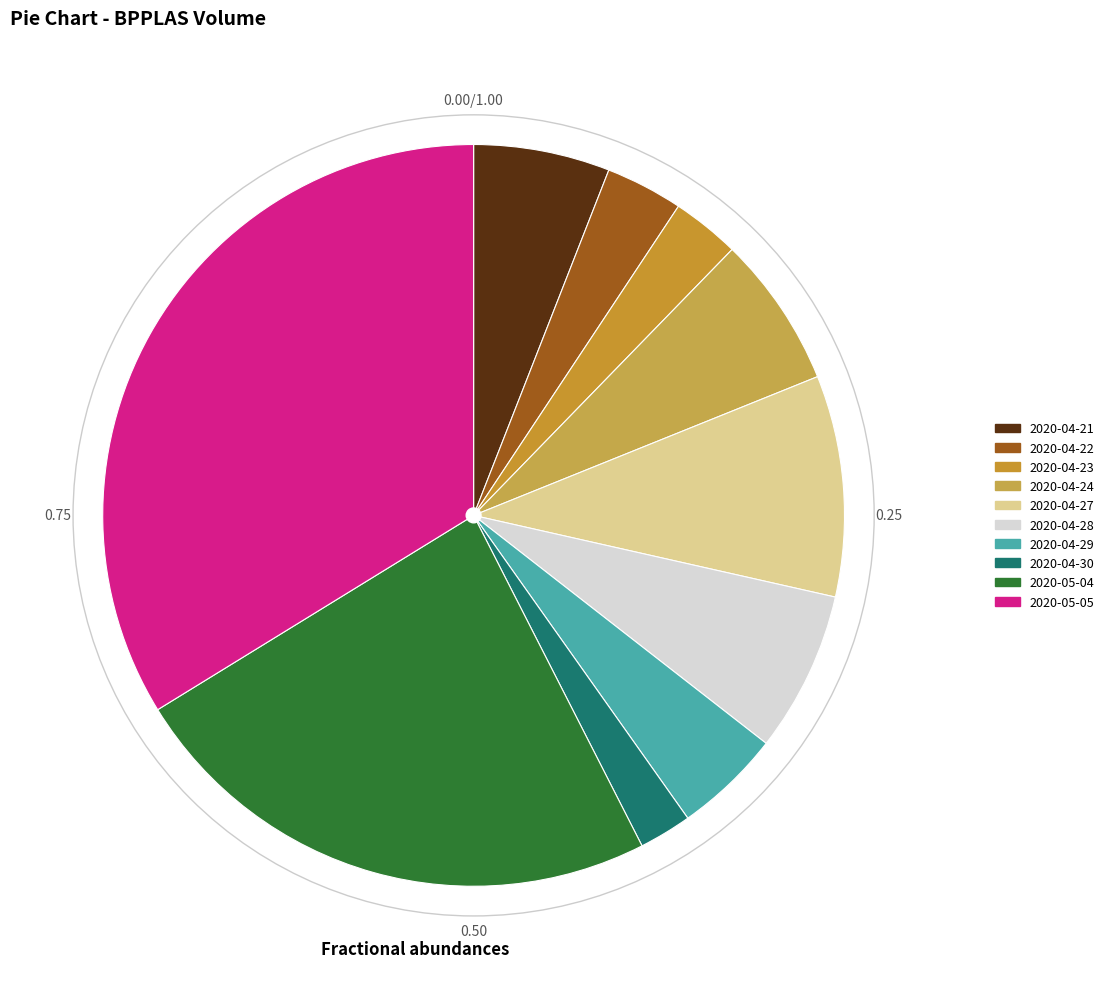

Does any single category account for the majority?

No